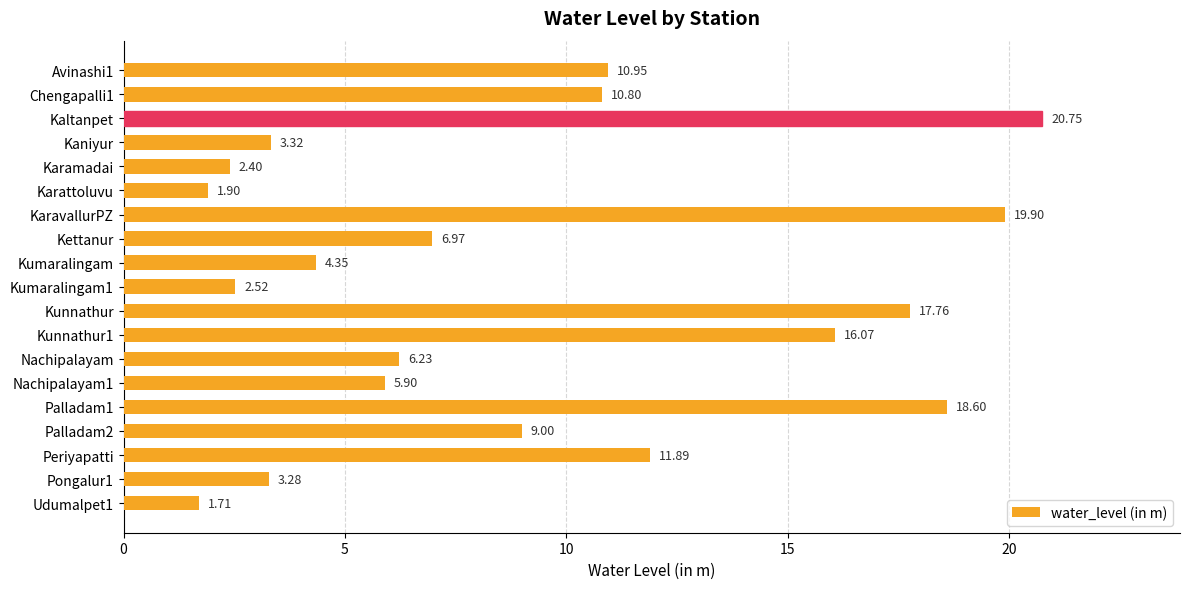

What is the greatest value displayed?

20.8